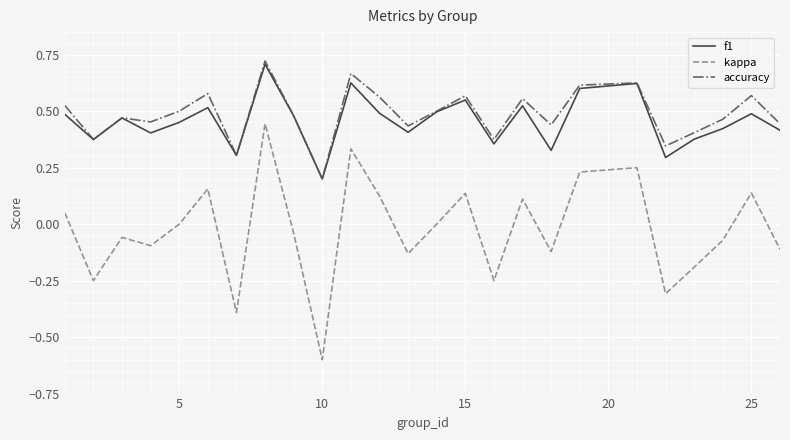

What is the sum of all accuracy values?

12.2